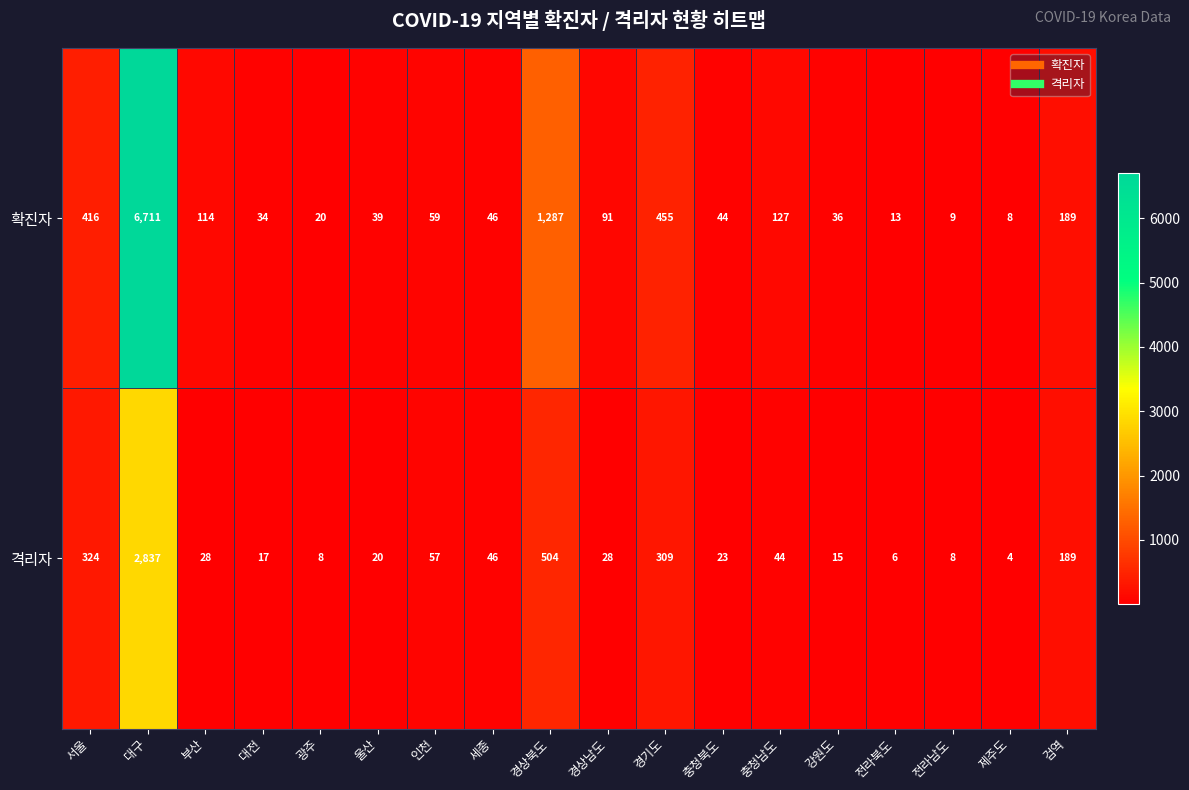

What is the spread (max minus min) of values at 서울?

92